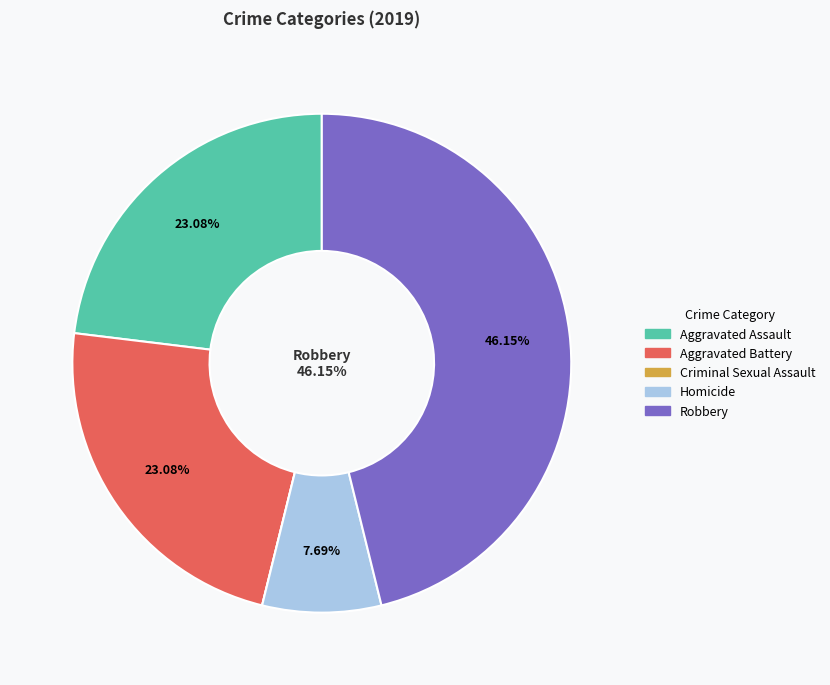

What is the ratio of the value at Aggravated Assault to the value at Aggravated Battery?

1.0